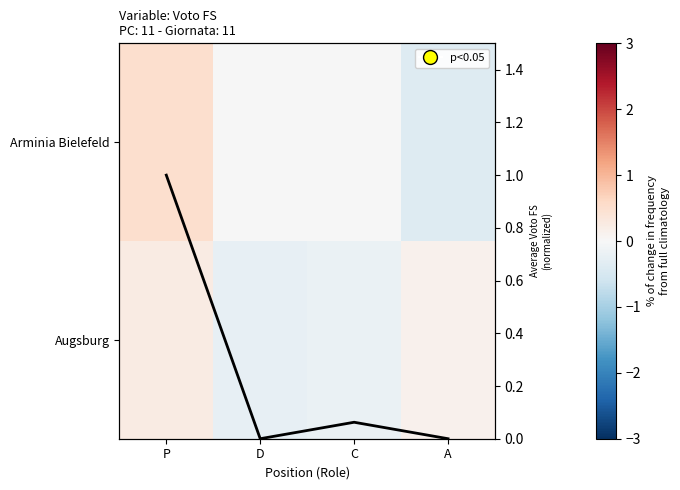

At which category does the chart reach its minimum across all series?

A